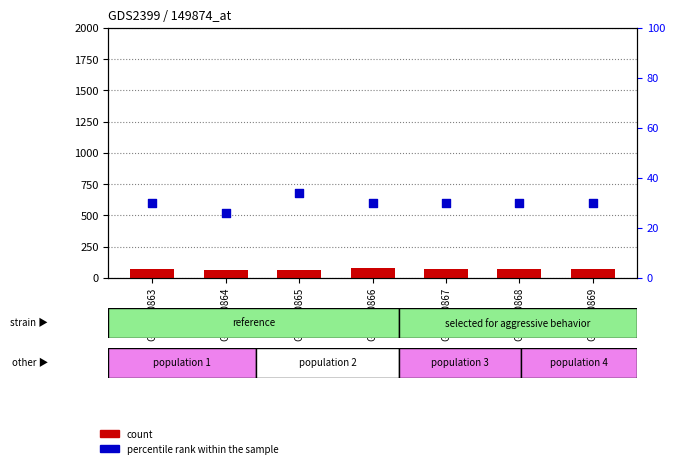

What is the total value across all series at GSM120864?

91